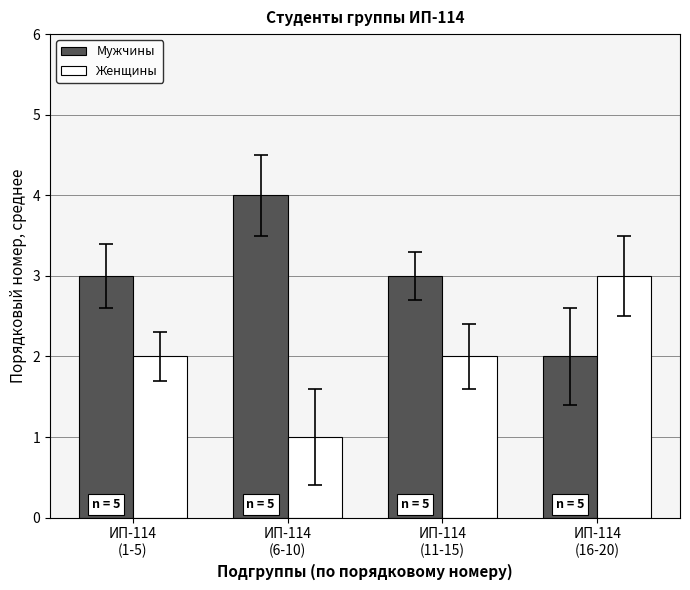

What is the difference between the highest and lowest values at ИП-114
(6-10)?

3